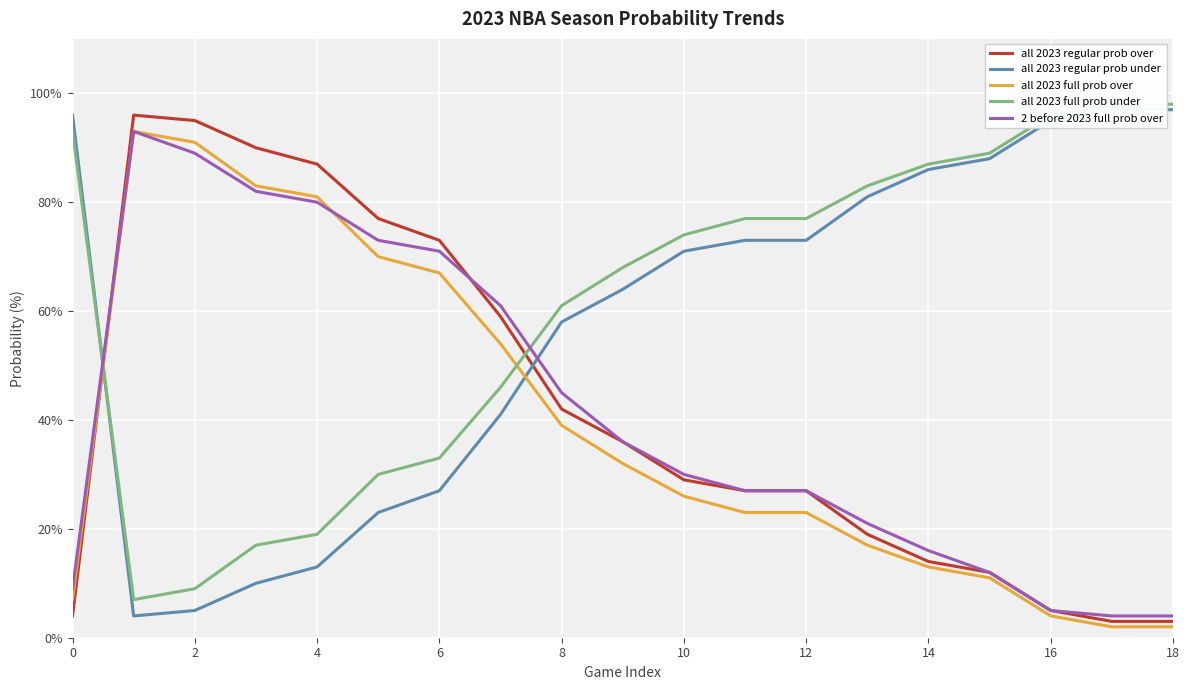

What are all the series names shown in the legend?

all 2023 regular prob over, all 2023 regular prob under, all 2023 full prob over, all 2023 full prob under, 2 before 2023 full prob over